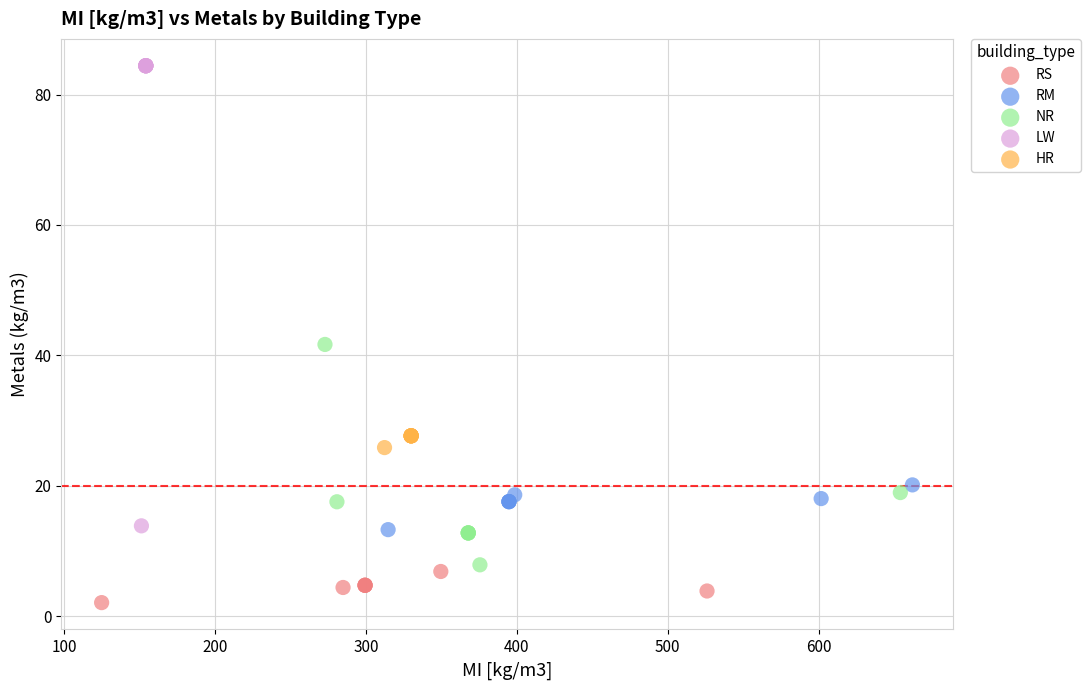

Which series contains the lowest Y value?

RS